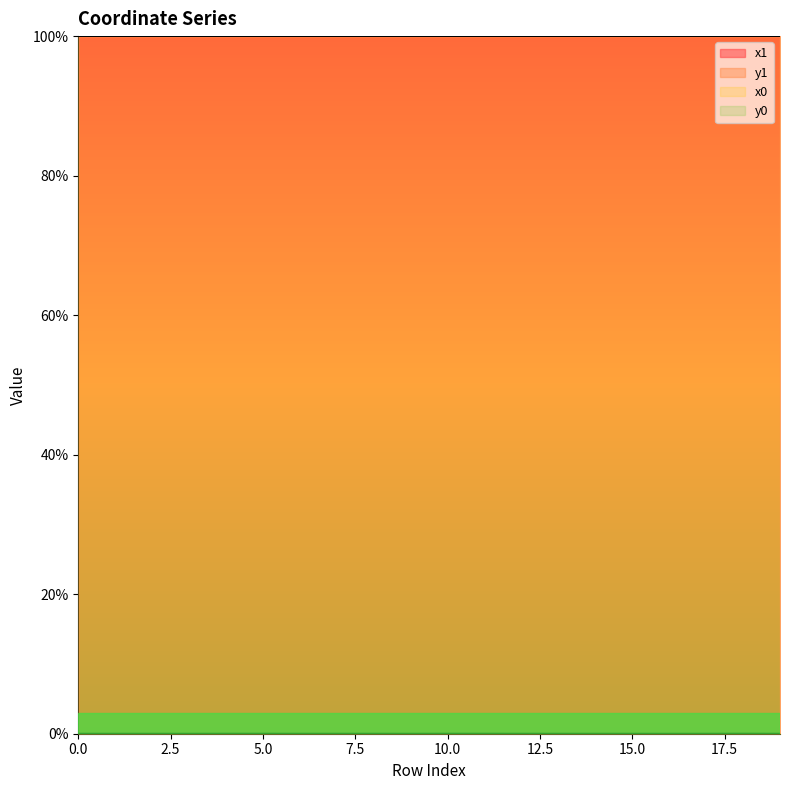

Which category has the highest value in the x0 series?

14